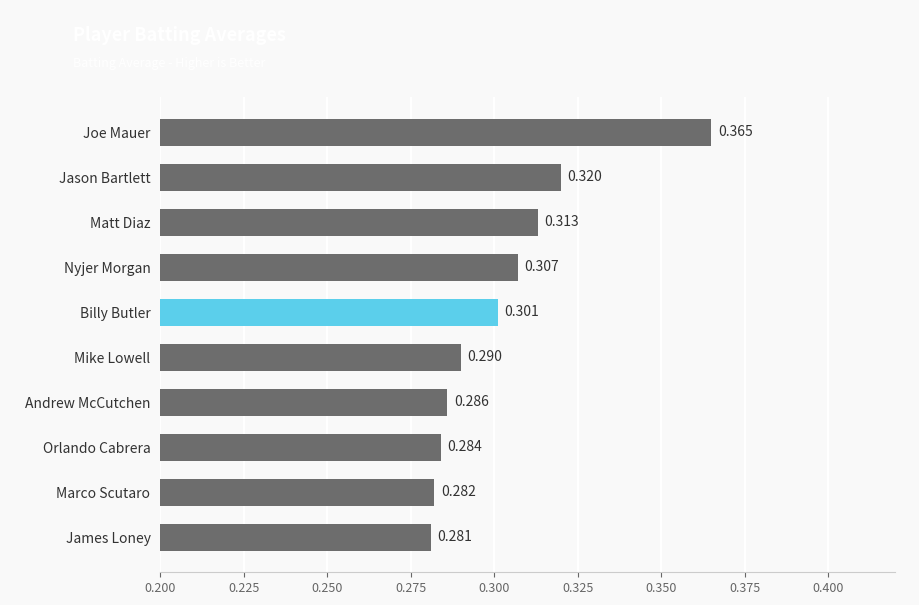

At which category does the chart reach its minimum across all series?

James Loney